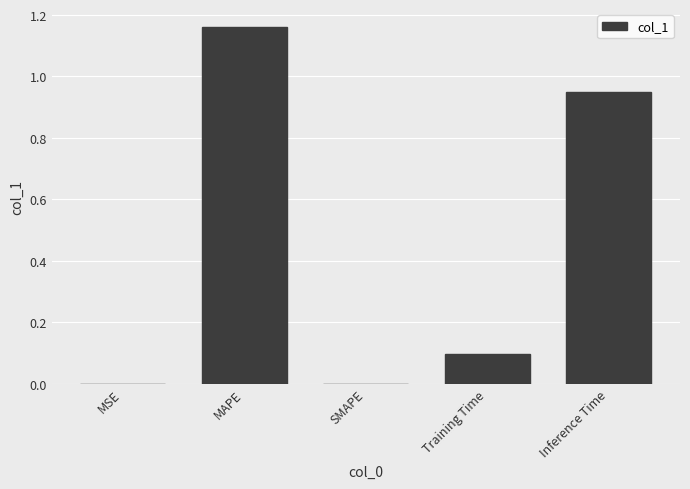

What is the sum of the values at Inference Time and Training Time?

1.0